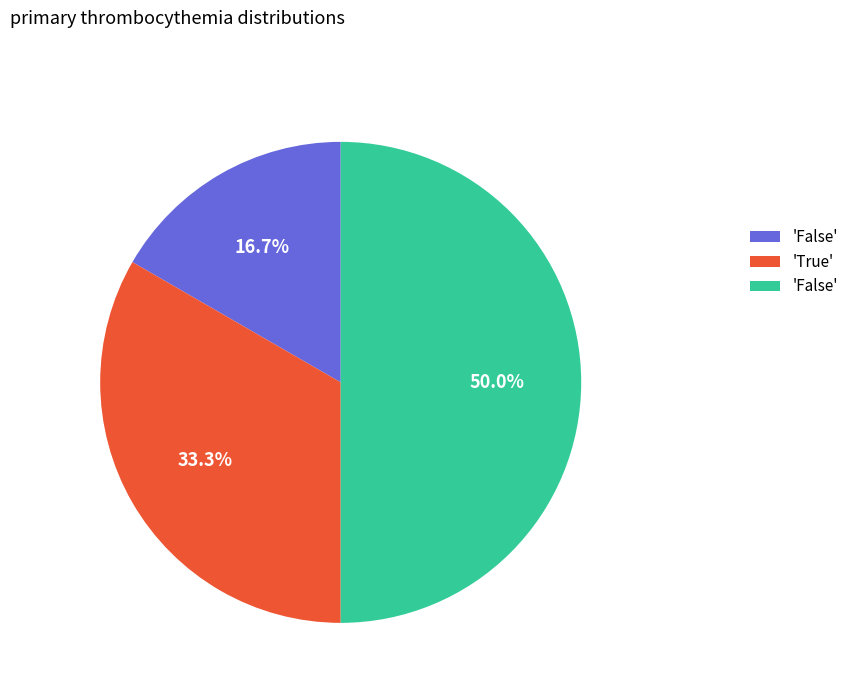

How many slices are in this pie chart?

3